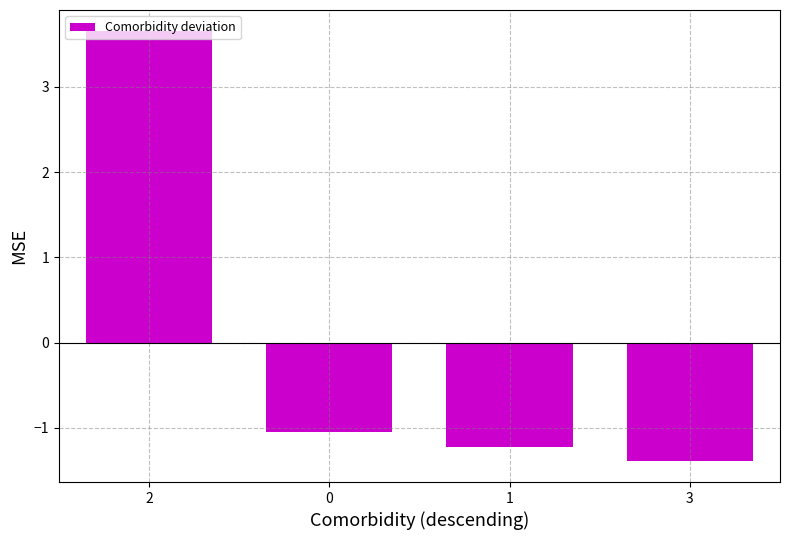

The chart shows a value of -1.2 at 1. True or false?

True